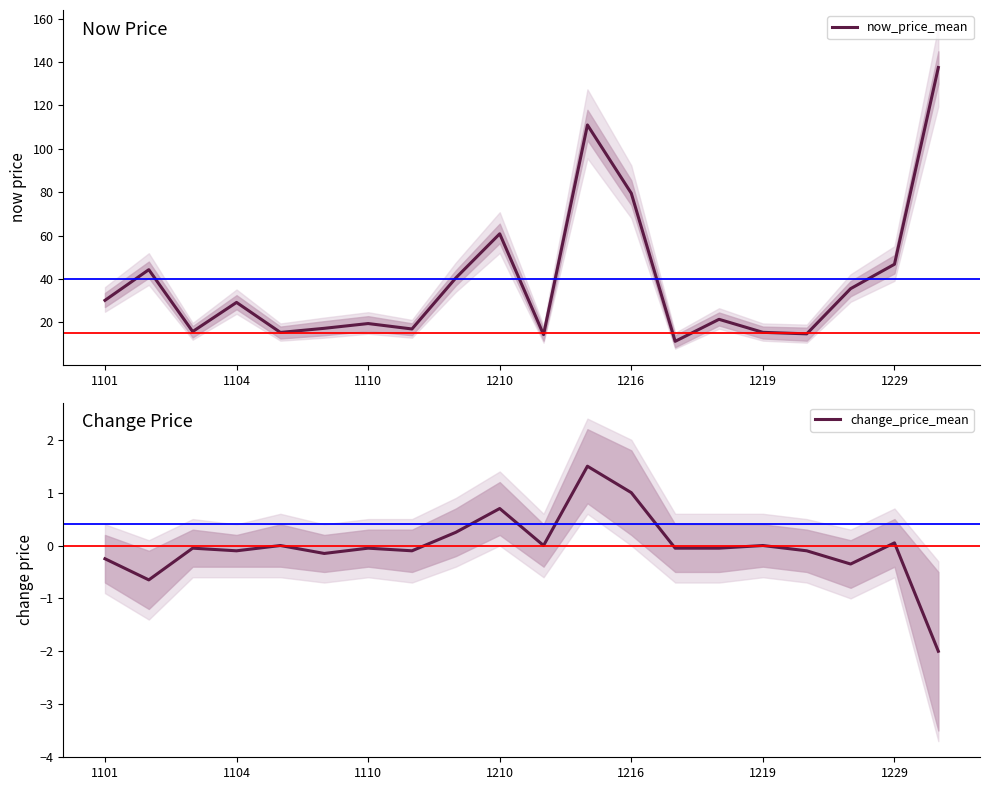

What is the lowest value of the now_price_mean series?

11.2